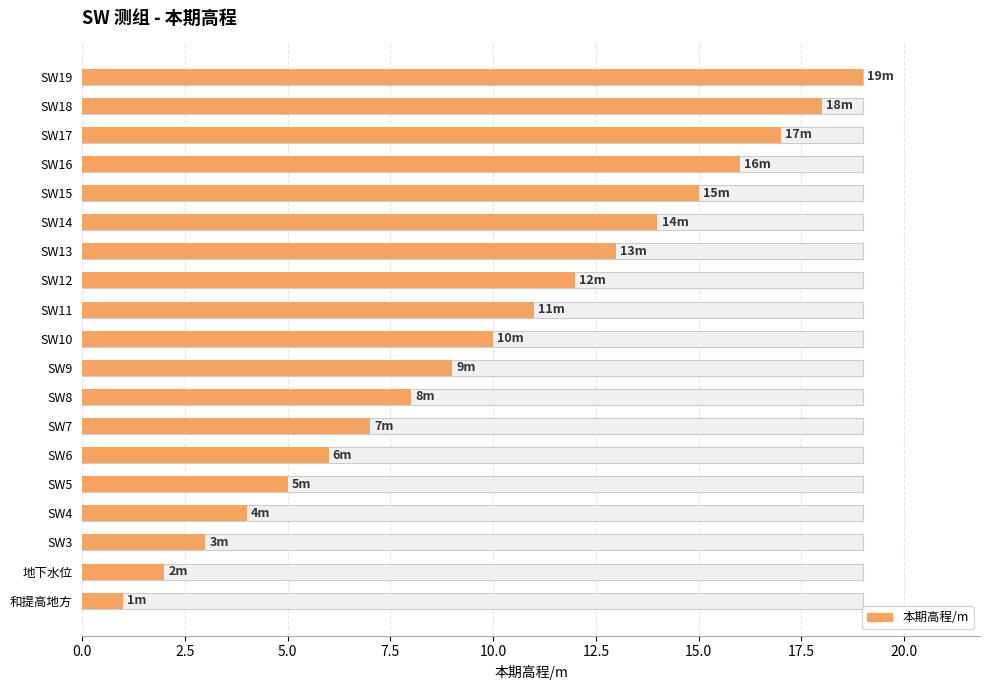

What is the value of the 15th bar from the left?

15